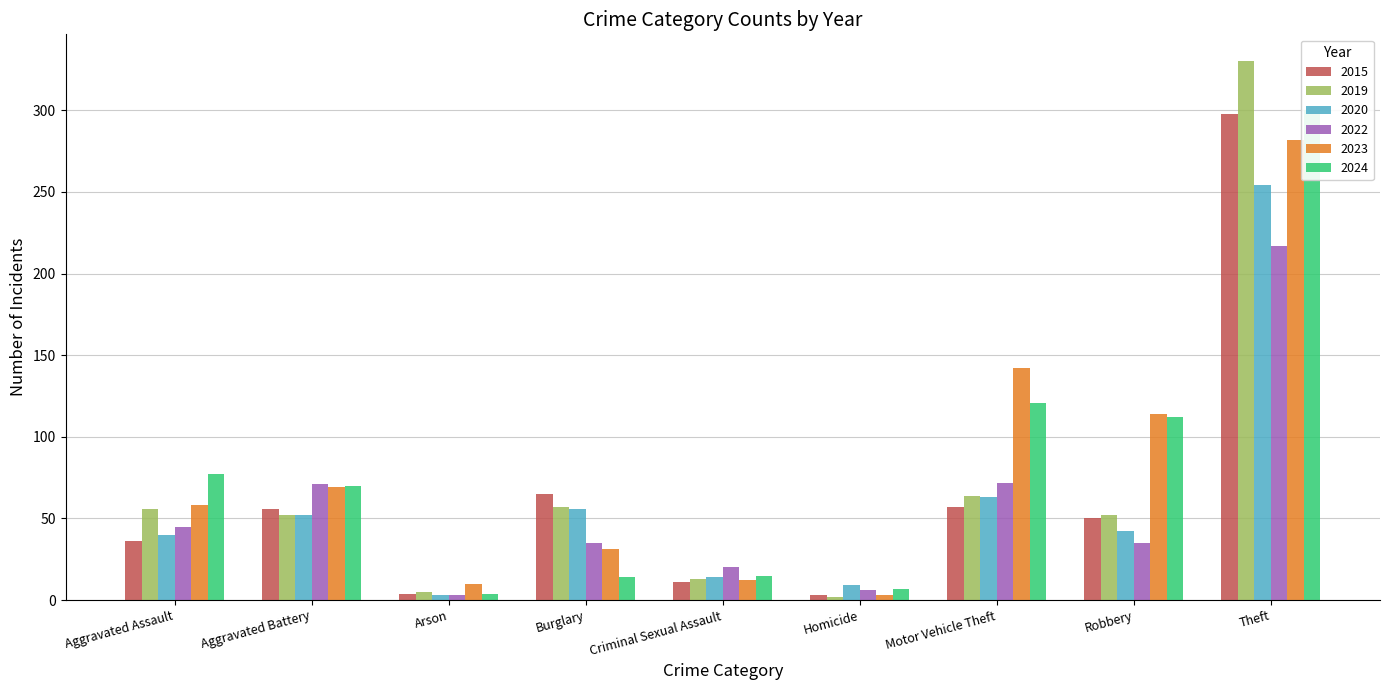

What is the difference between the 2024 values at Arson and Aggravated Assault?

73